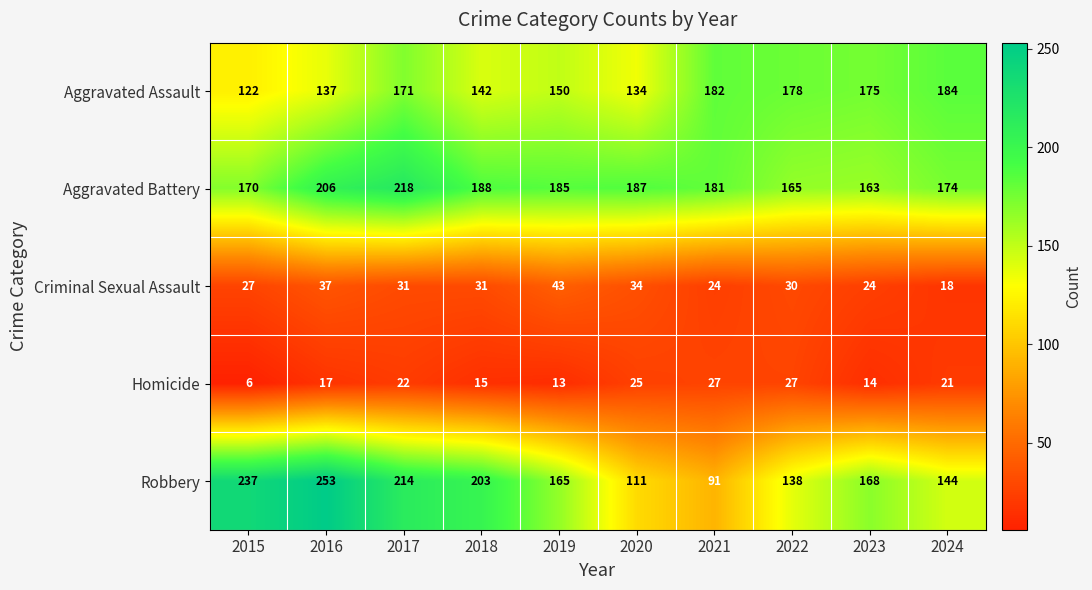

The Aggravated Assault series shows 142 at 2018. True or false?

True